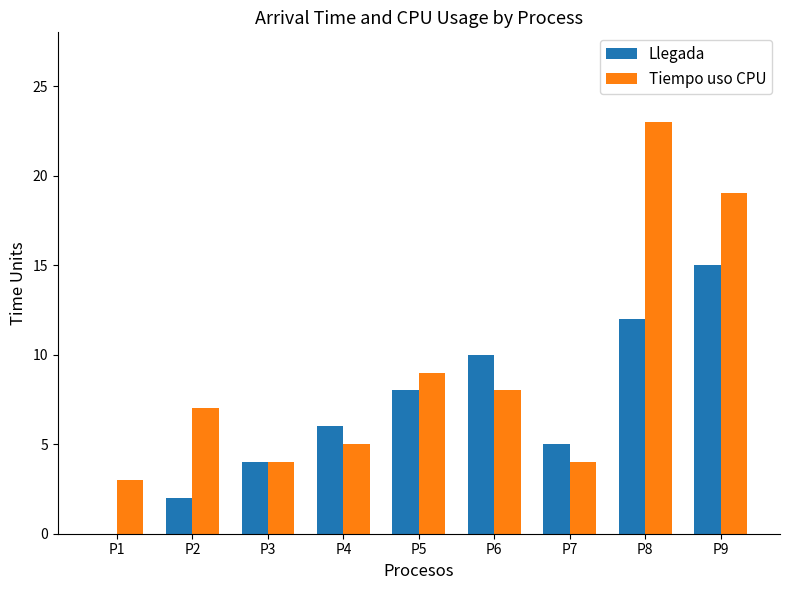

Is the value of Tiempo uso CPU at P5 greater than the value of Llegada at P9?

No